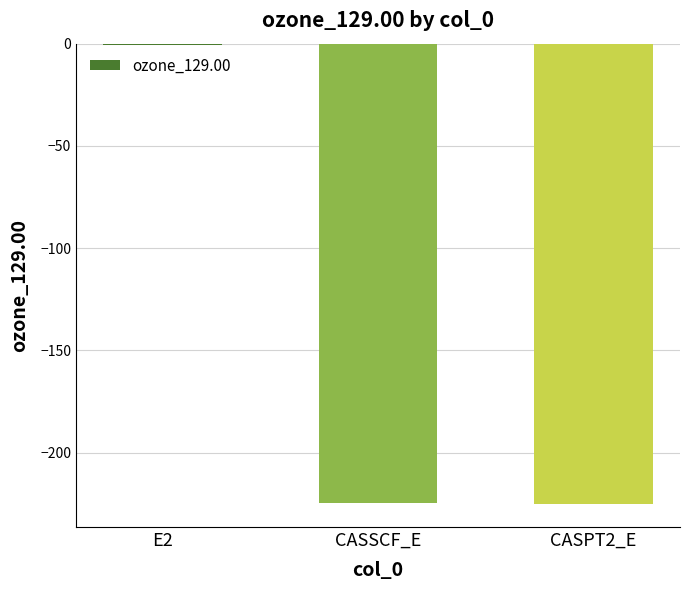

What is the sum of the values at CASPT2_E and E2?

-225.7